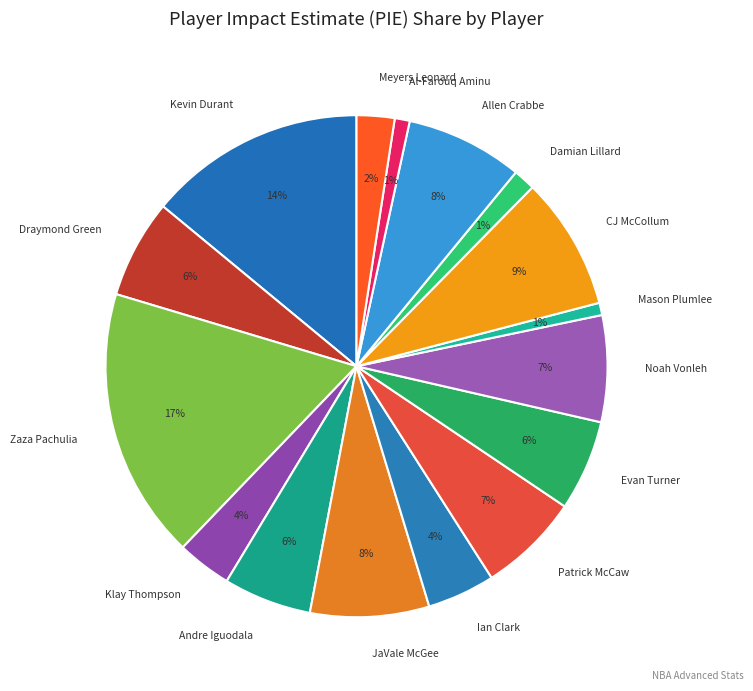

To the nearest percent, what percentage of the pie is Patrick McCaw?

7%